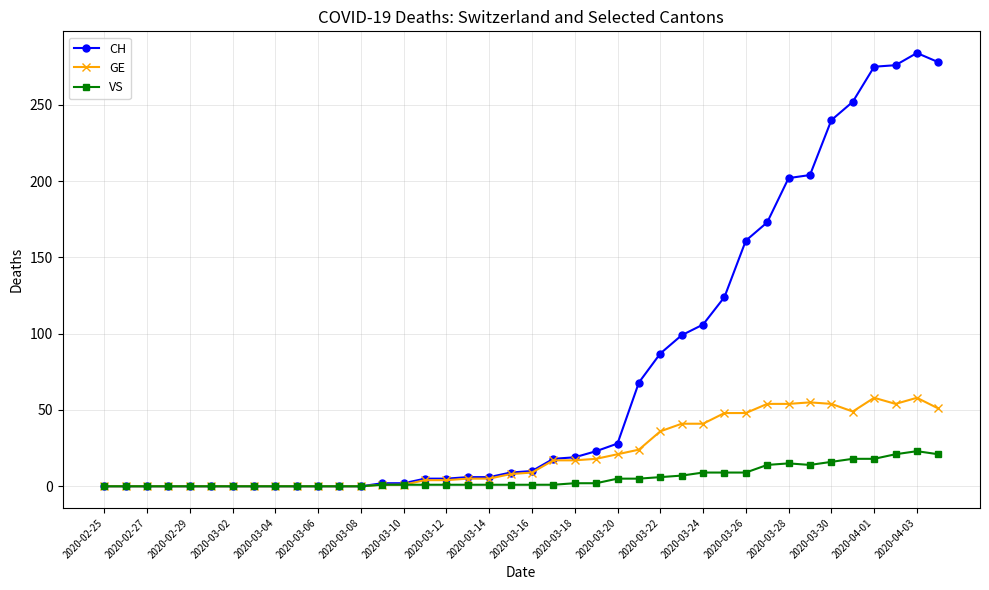

Which series has the largest range (max minus min)?

CH